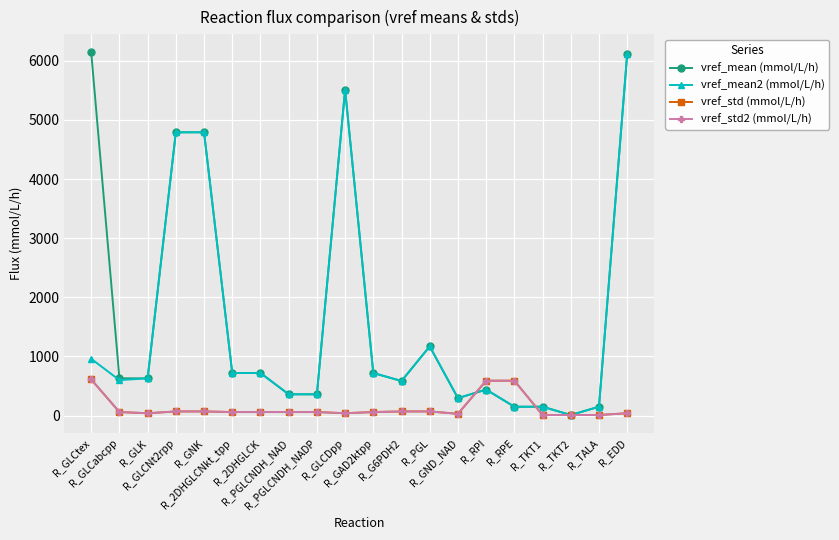

Where do vref_mean2 (mmol/L/h) and vref_std (mmol/L/h) first cross each other?

R_GND_NAD and R_RPI